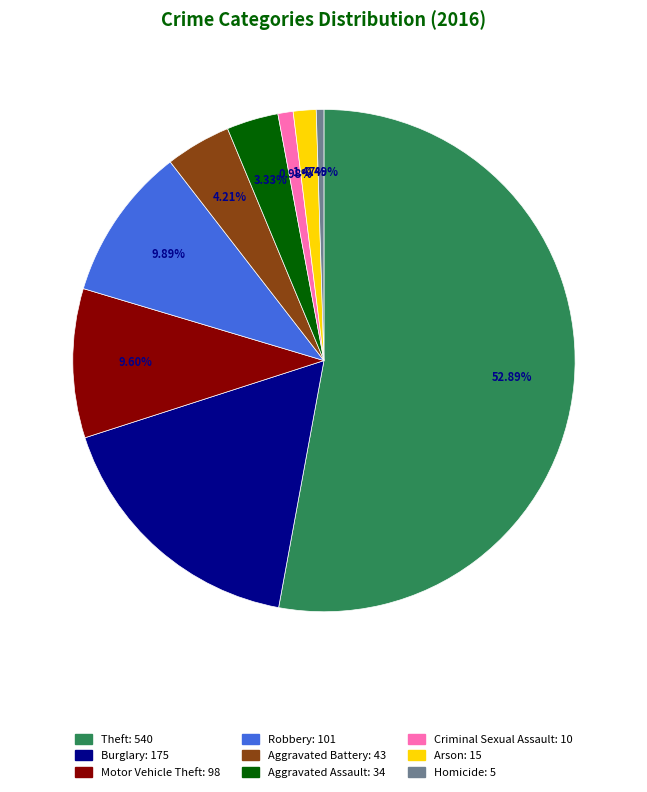

What is the total percentage of Aggravated Assault and Criminal Sexual Assault?

4.3%